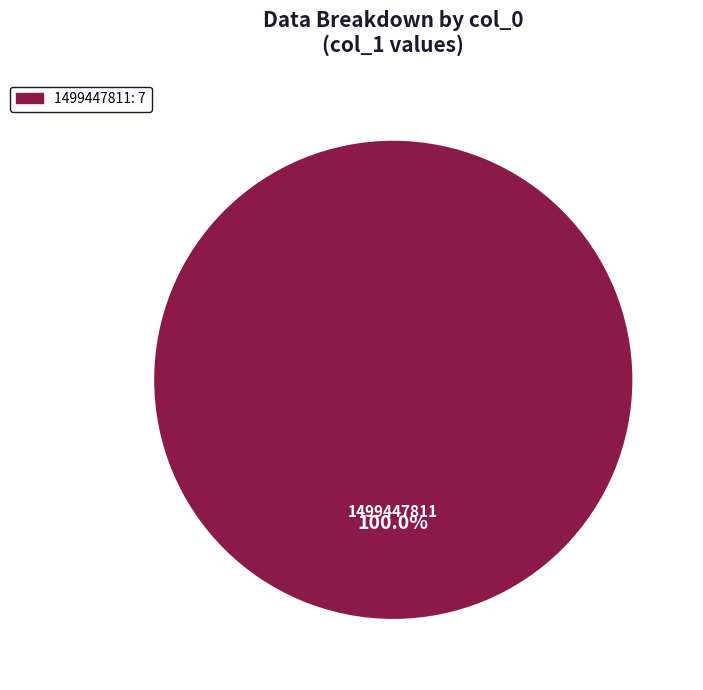

Is there any slice that represents more than half of the pie?

Yes